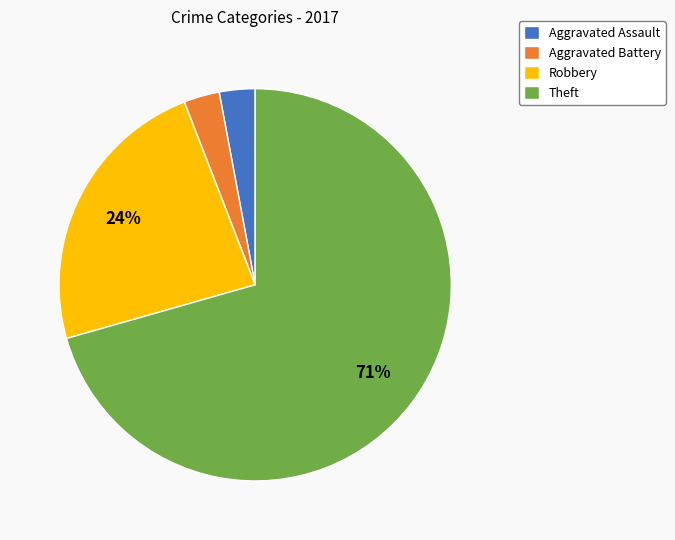

Count the number of slices in the pie.

4